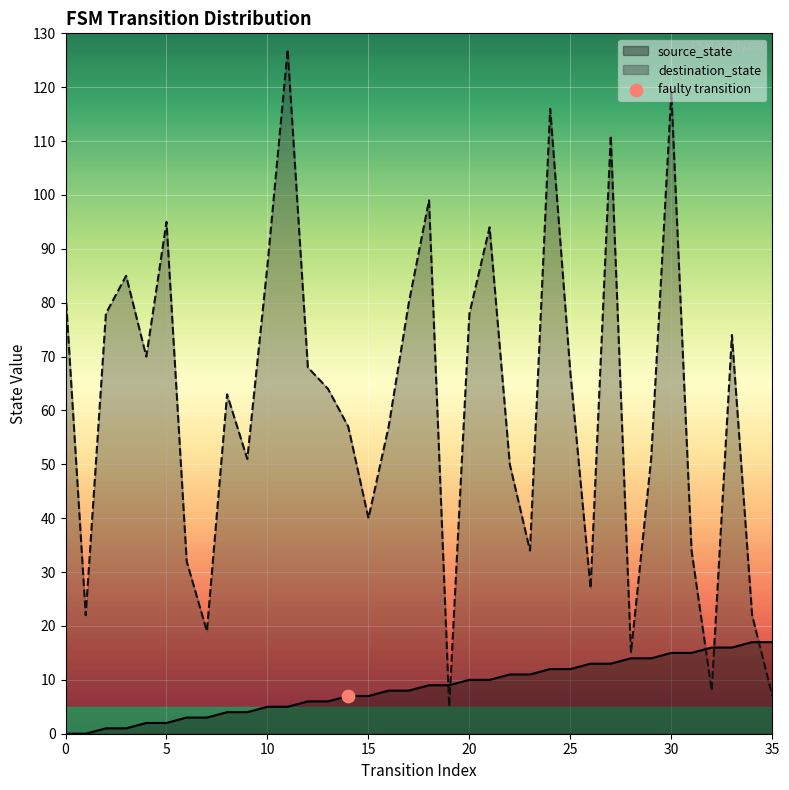

Is the value of source_state at 33 greater than the value of destination_state at 32?

Yes